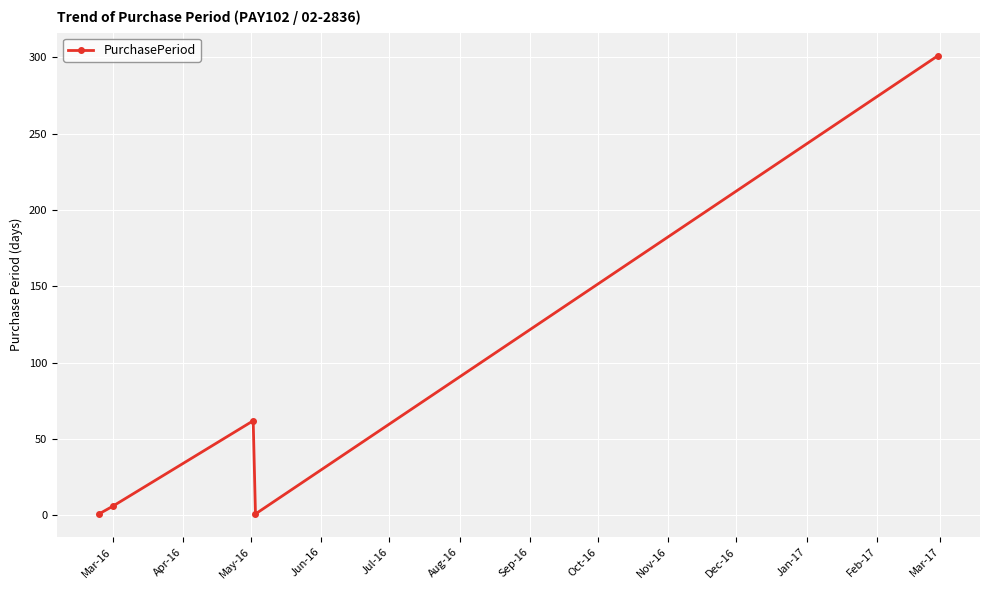

What is the maximum value shown in the chart?

301